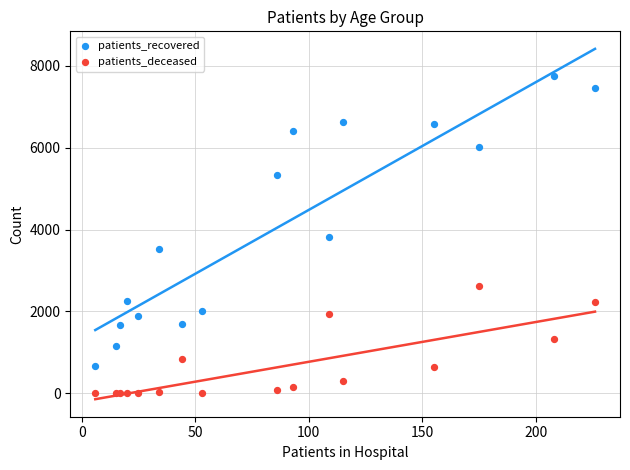

In the patients_recovered series, what Y value is closest to 4209?

3809